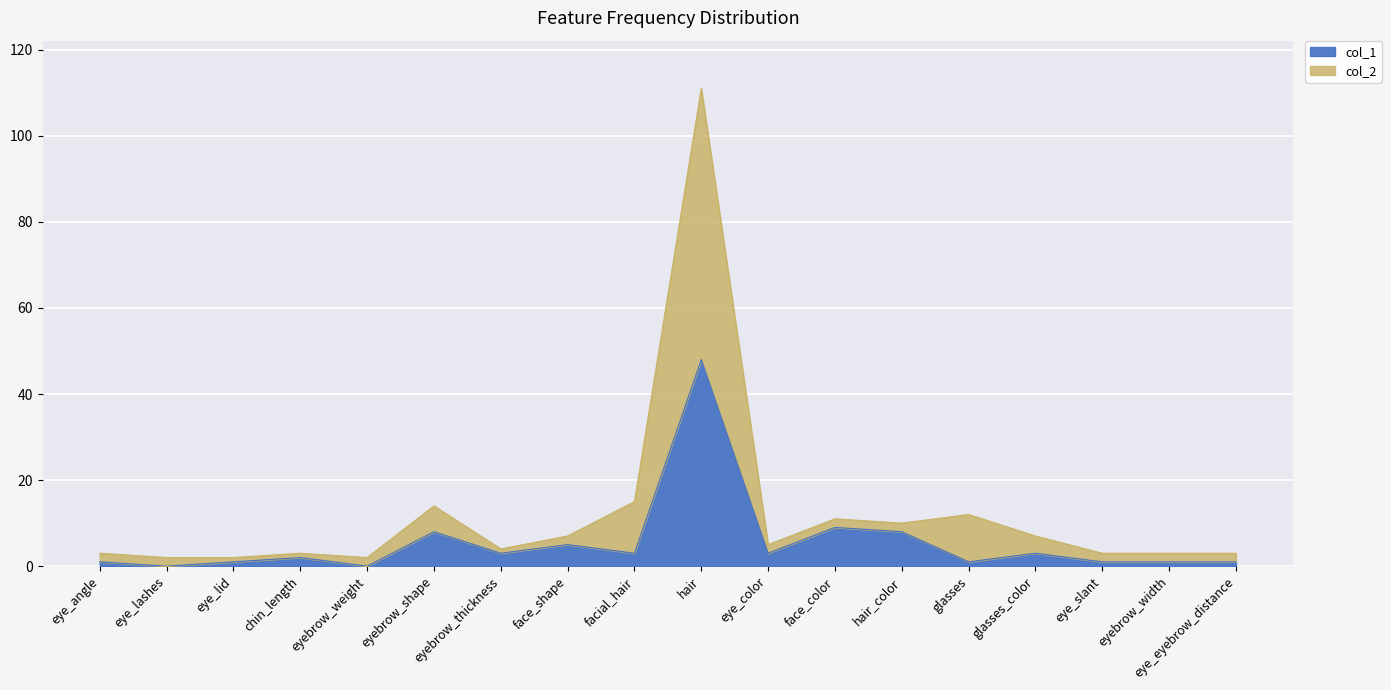

Is it true that col_1 equals 1 at eye_color?

False